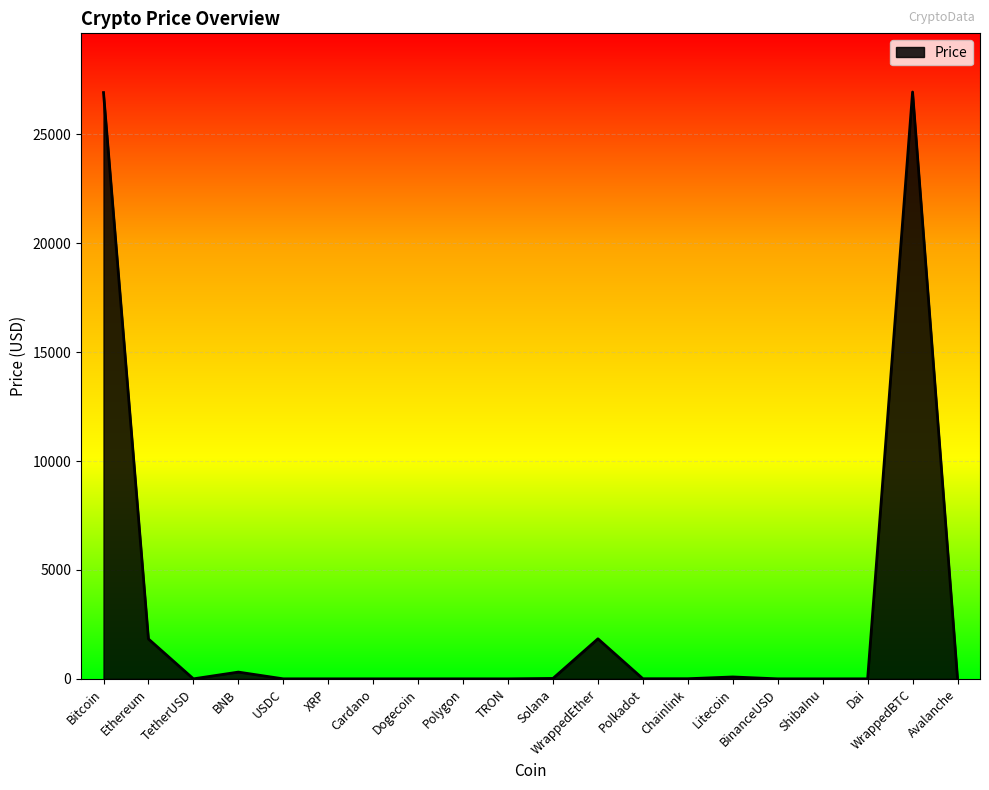

What is the difference between the values at XRP and TRON?

0.4